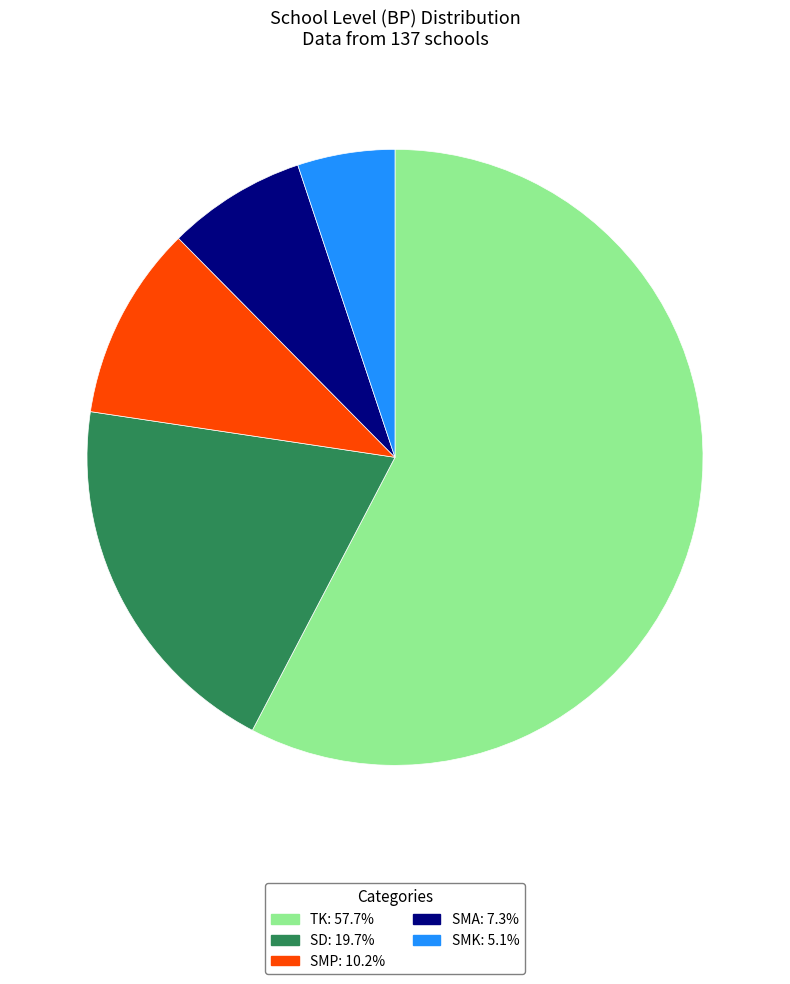

How many slices are in this pie chart?

5